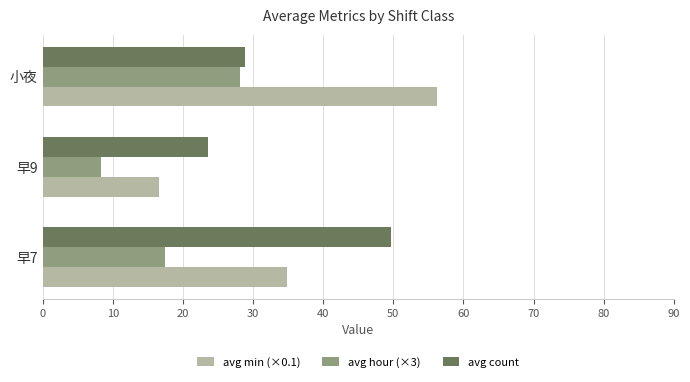

How many values in the avg hour (×3) series exceed 17?

2